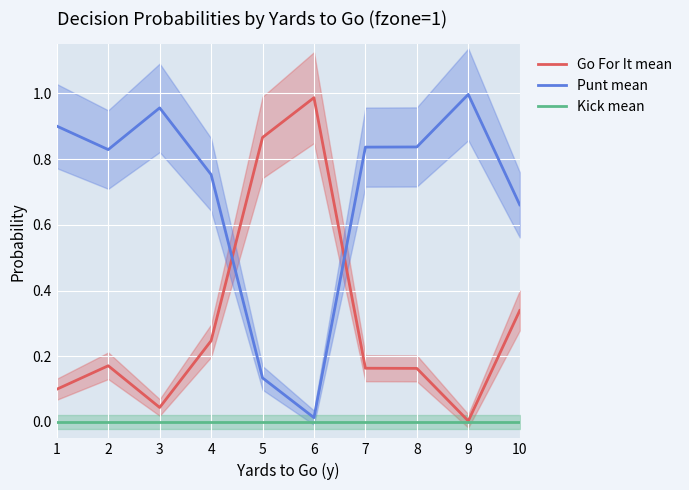

What is the sum of the Punt mean values at 9 and 8?

1.8